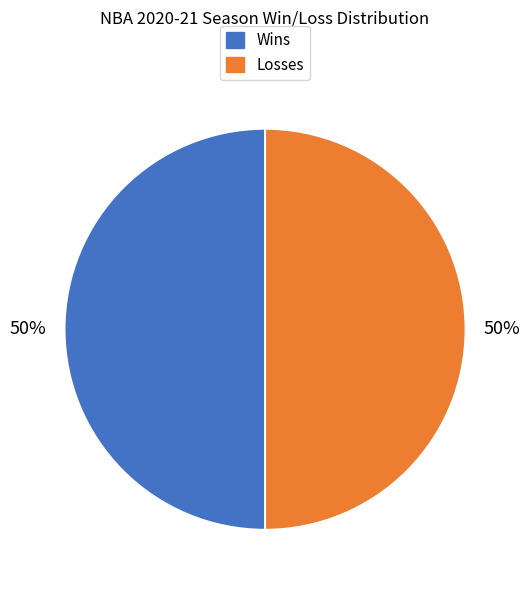

To the nearest percent, what is the average slice percentage?

50%